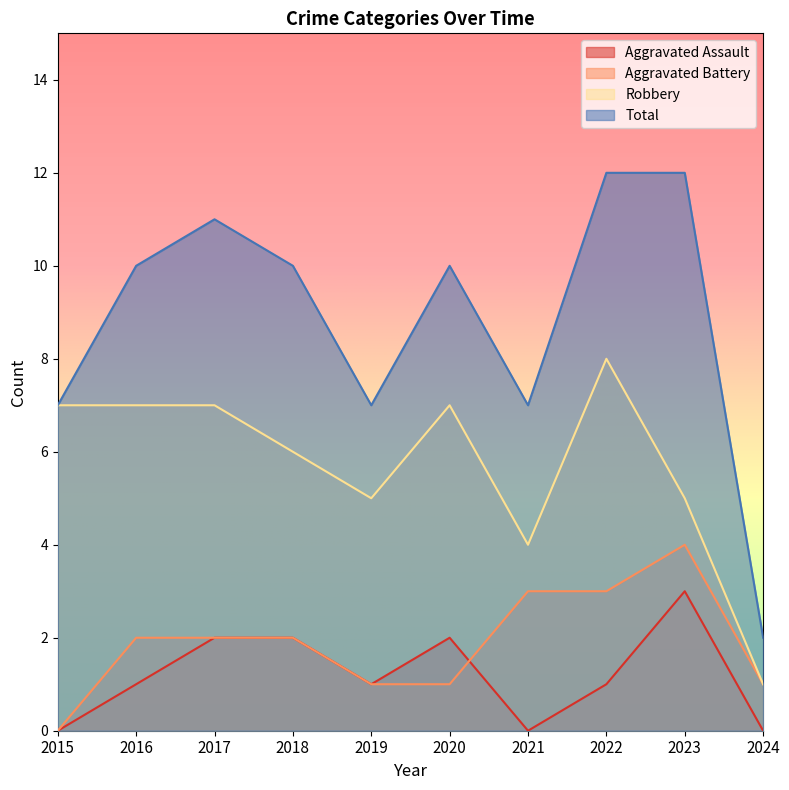

Rank the series at 2015 from lowest to highest value.

Aggravated Assault, Aggravated Battery, Robbery, Total